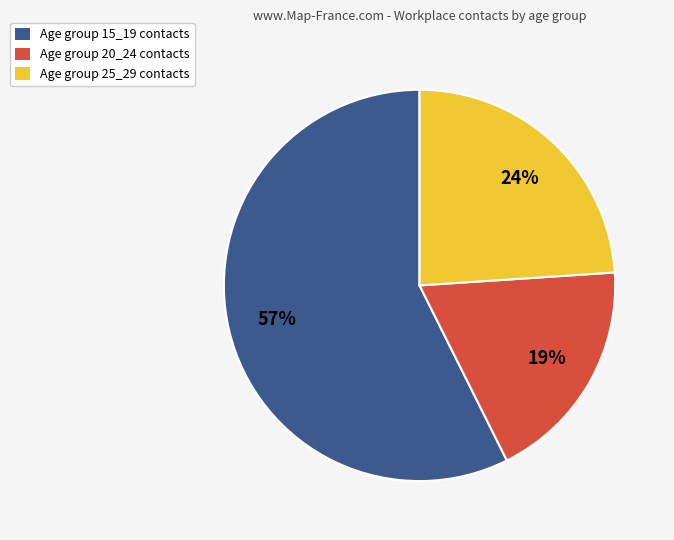

Which slice represents more than half of the pie?

Age group 15_19 contacts